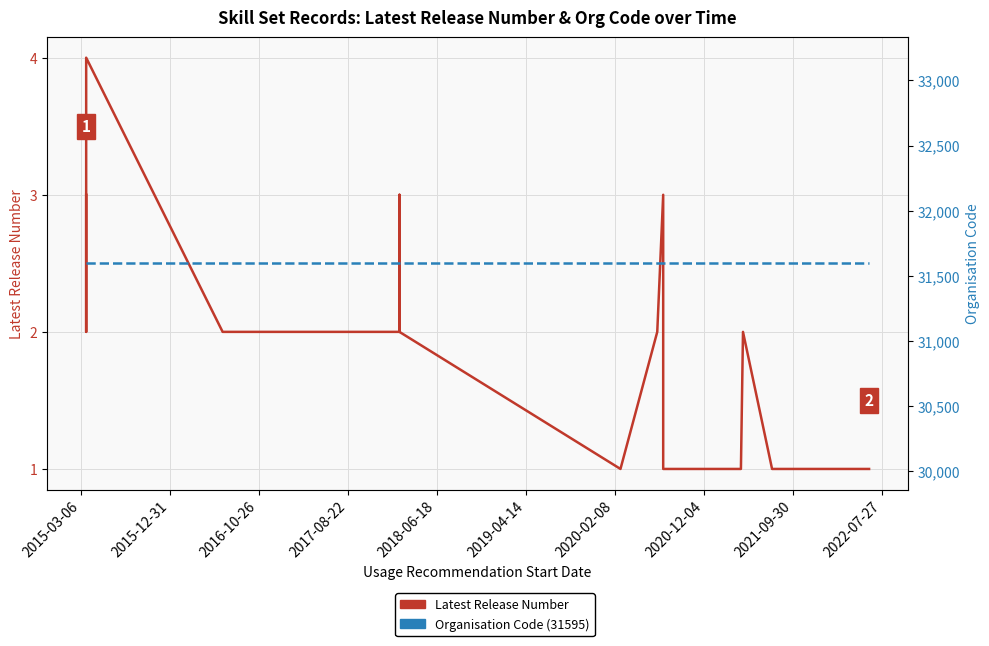

True or false: Organisation Code and Latest Release Number cross at least once.

False